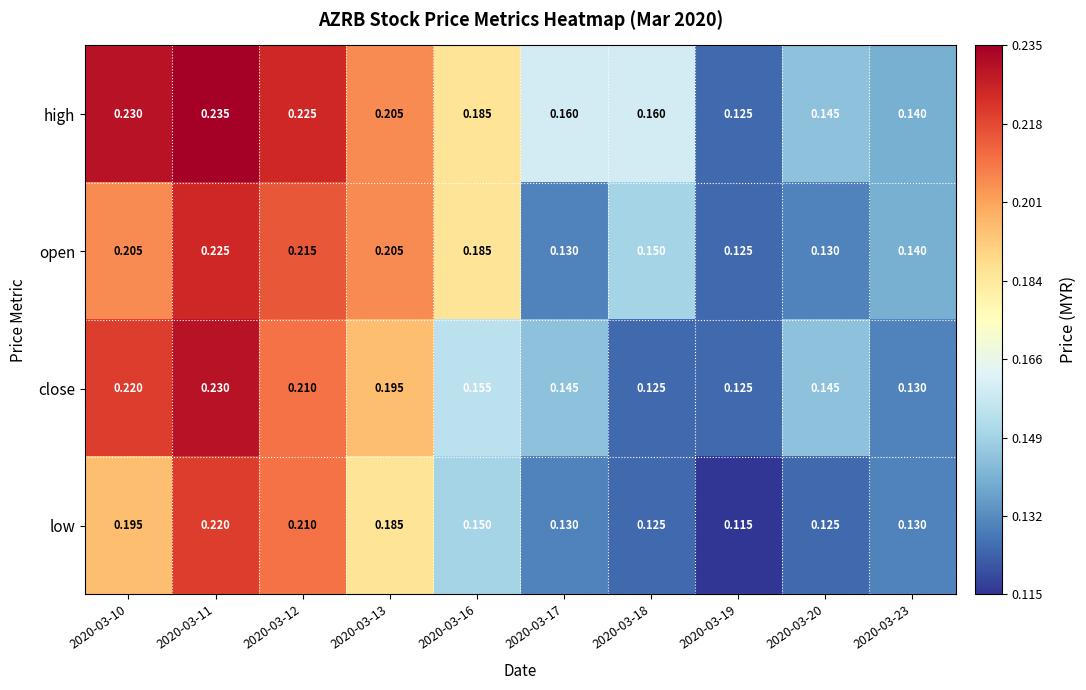

Which series has the widest spread of values?

high